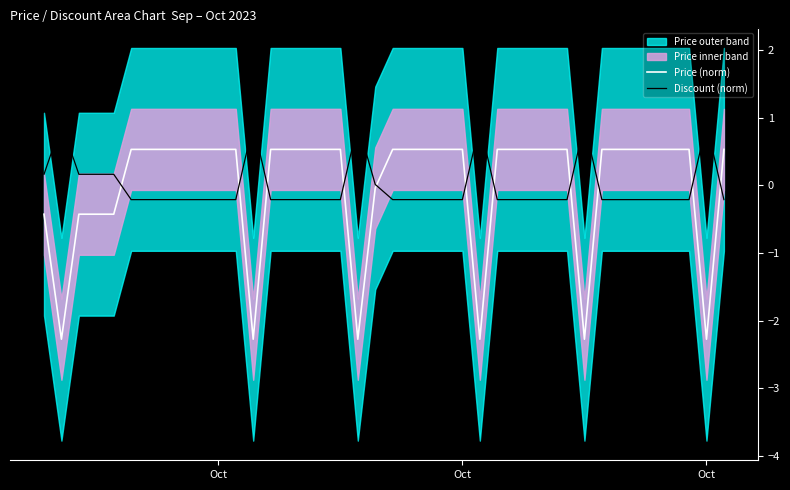

How many intersections are there between Price (norm) and Discount (norm)?

11